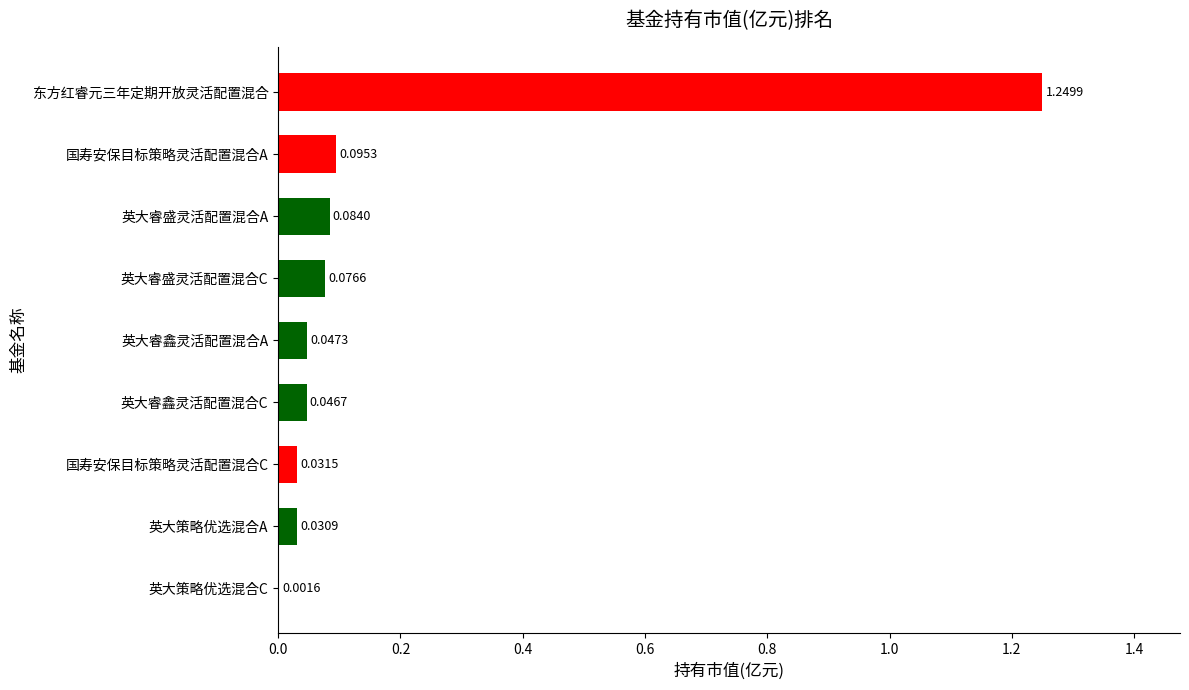

Which category has the highest value across all series?

东方红睿元三年定期开放灵活配置混合